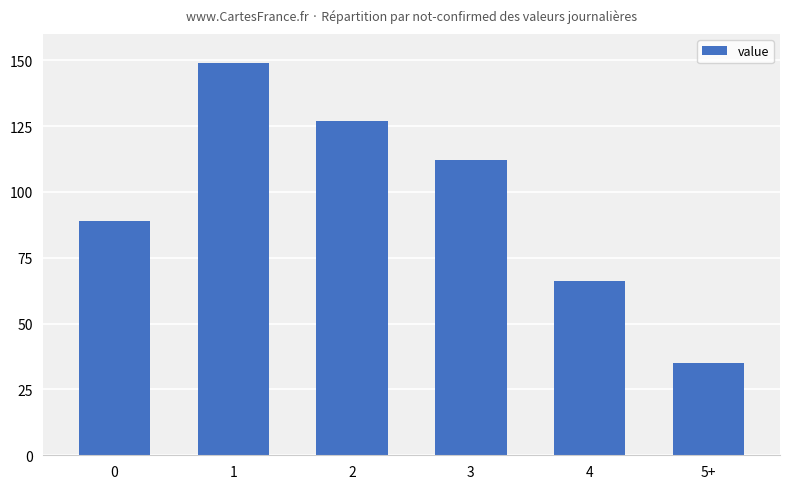

What is the label of the 3rd bar from the left?

2